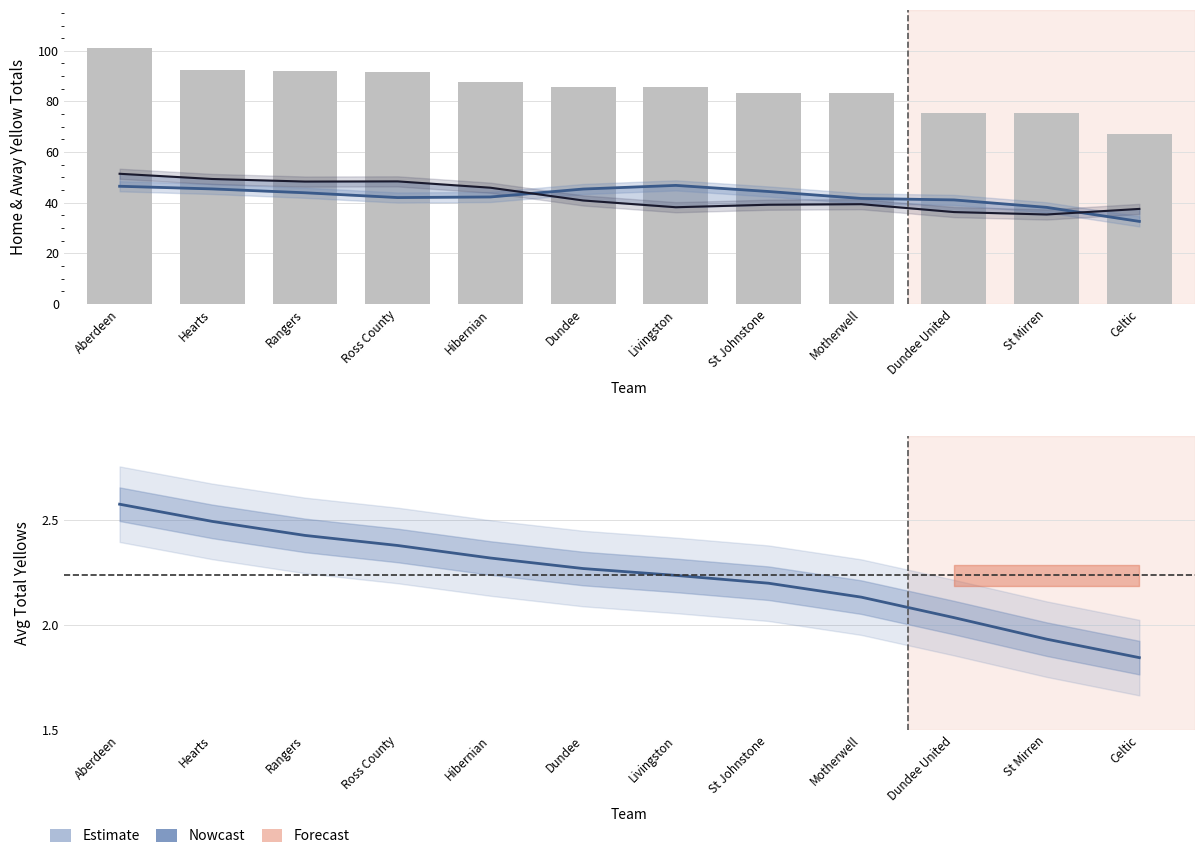

What is the maximum value for sc0_avg_totalyellows?

2.6